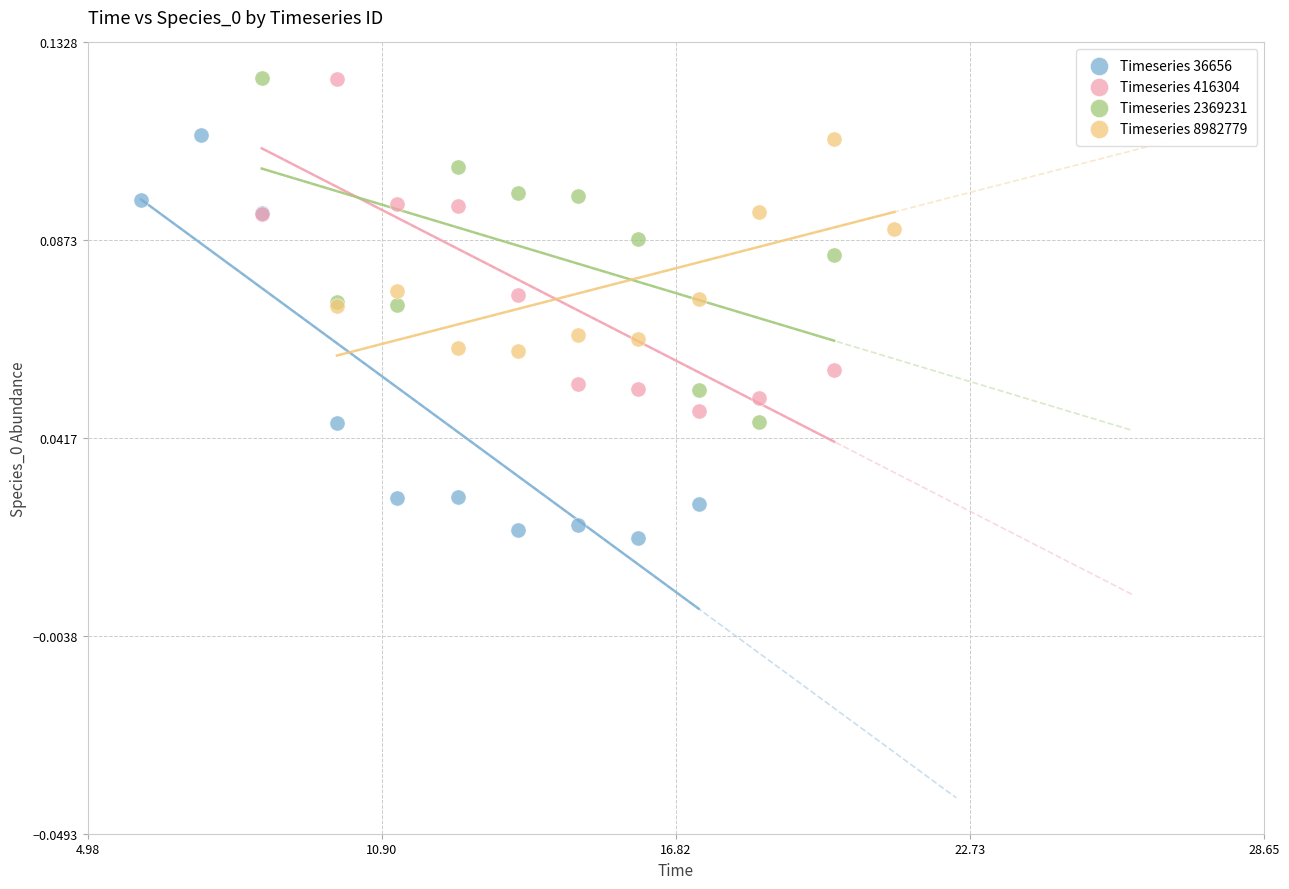

Which series has the widest spread of Y values?

Timeseries 36656